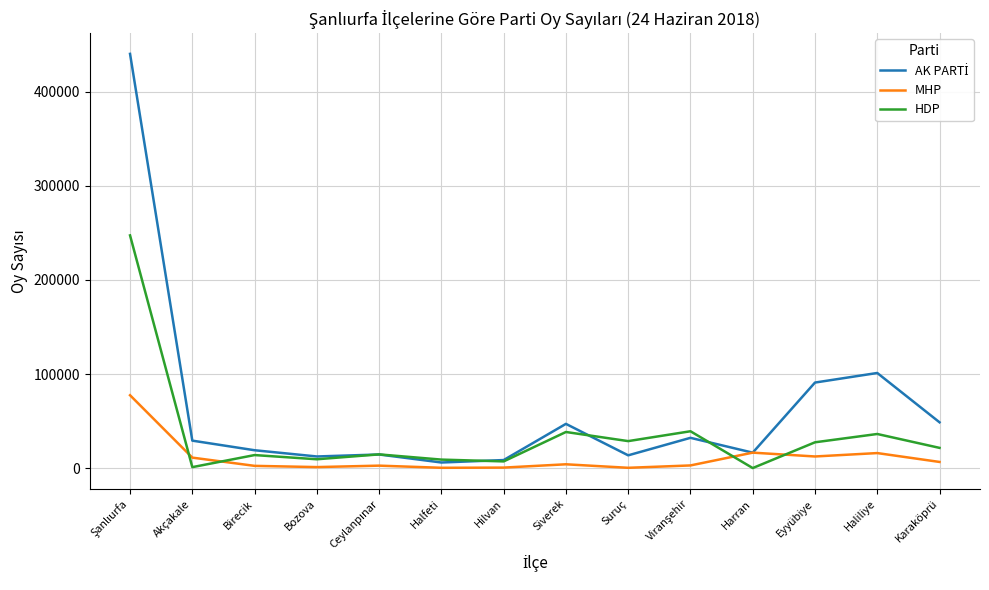

What is the greatest value displayed?

440085